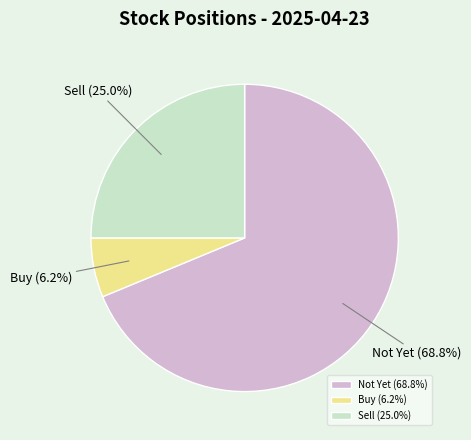

Does Not Yet account for over 50% of the chart?

Yes